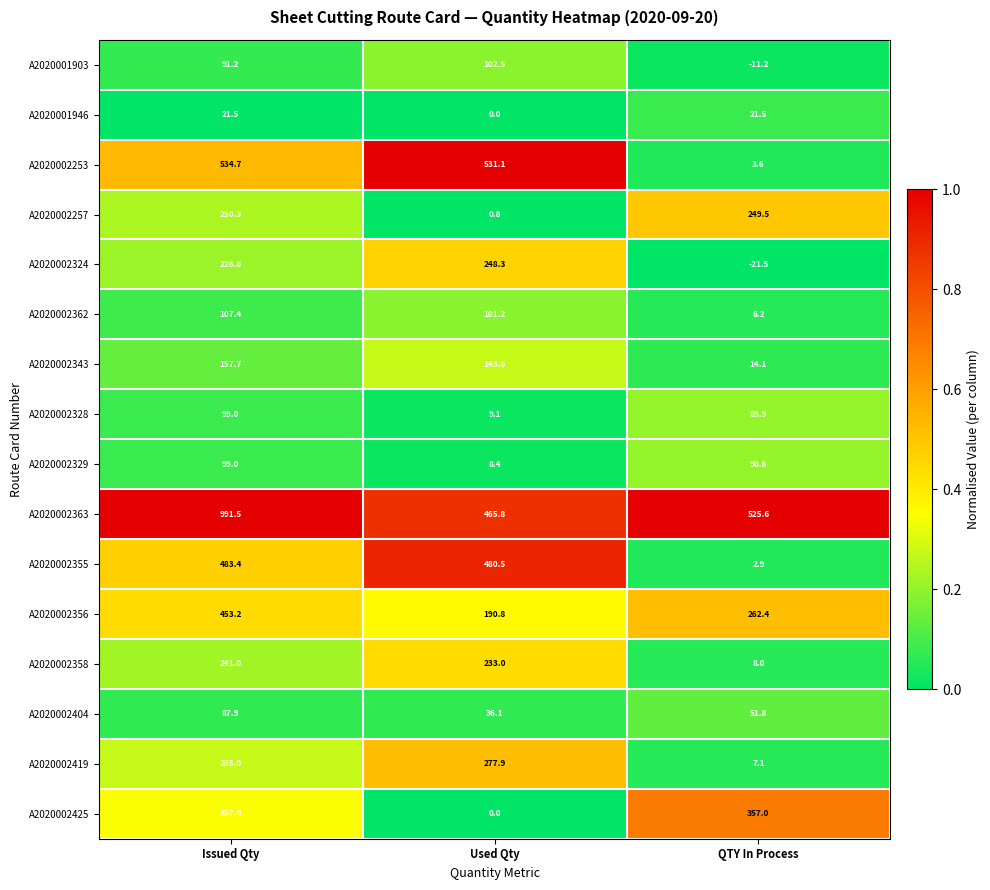

What is the total value across all series at Used Qty?

2829.1